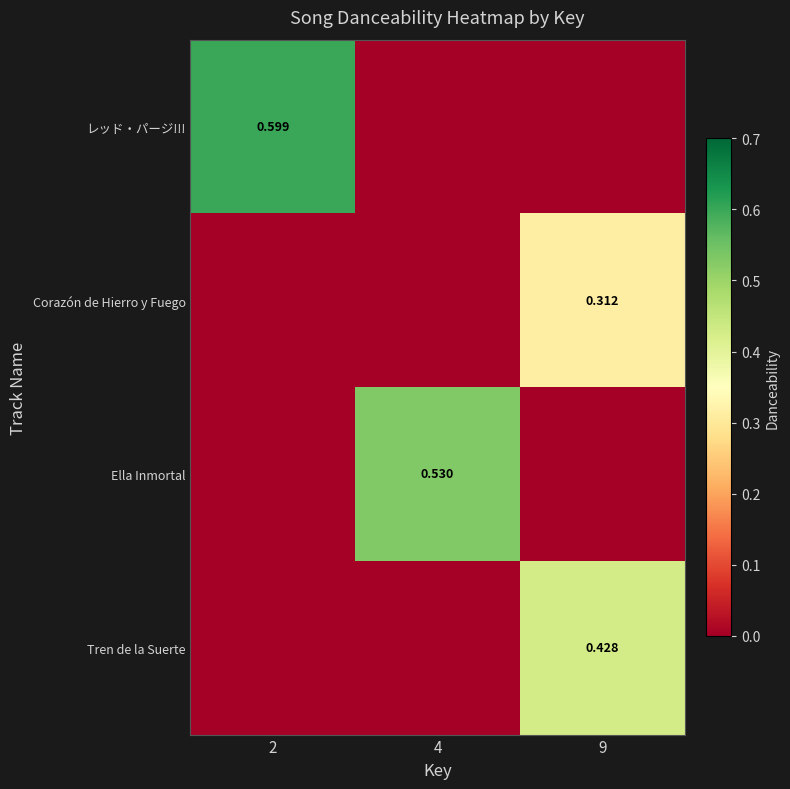

The レッド・パージ!!! series shows 0.0 at 9. True or false?

True